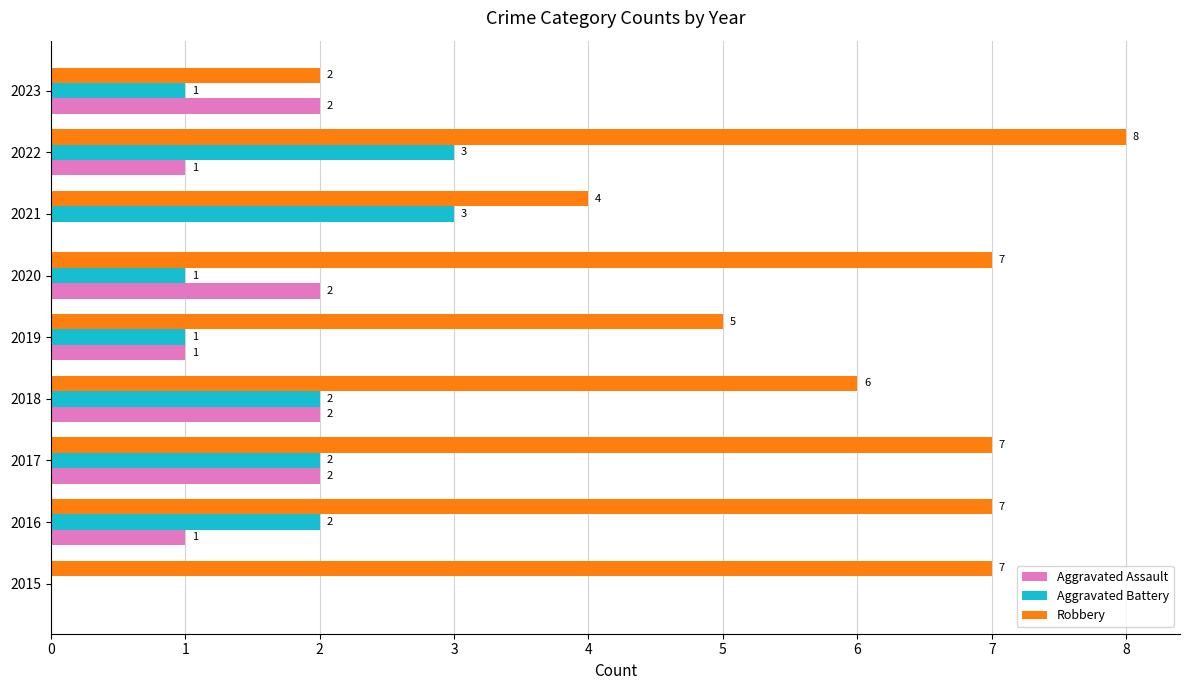

The Aggravated Assault series shows 0 at 2021. True or false?

True